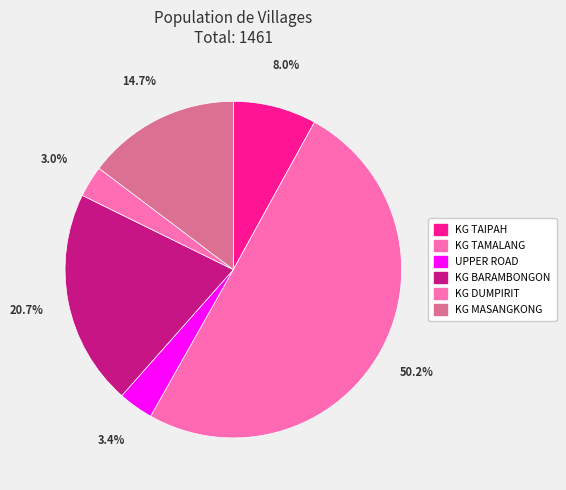

Count the number of slices in the pie.

6